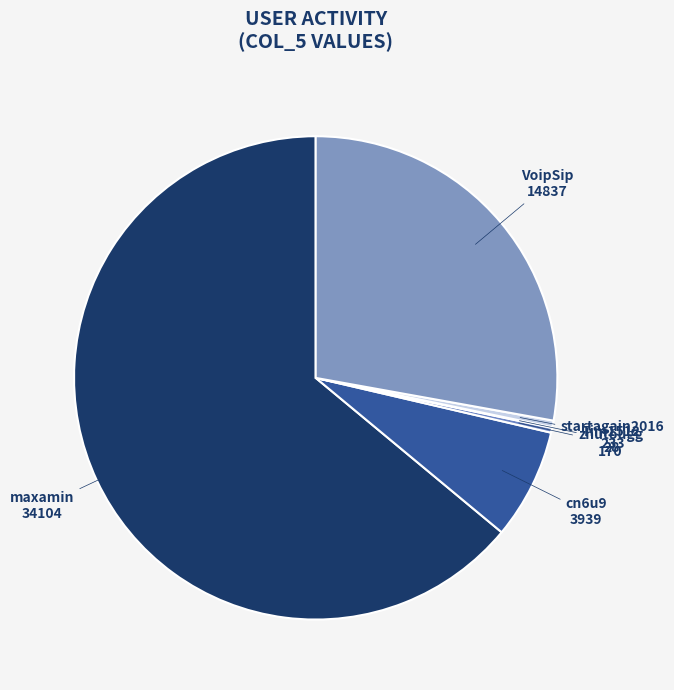

The VoipSip slice represents 35% of the pie. True or false?

False